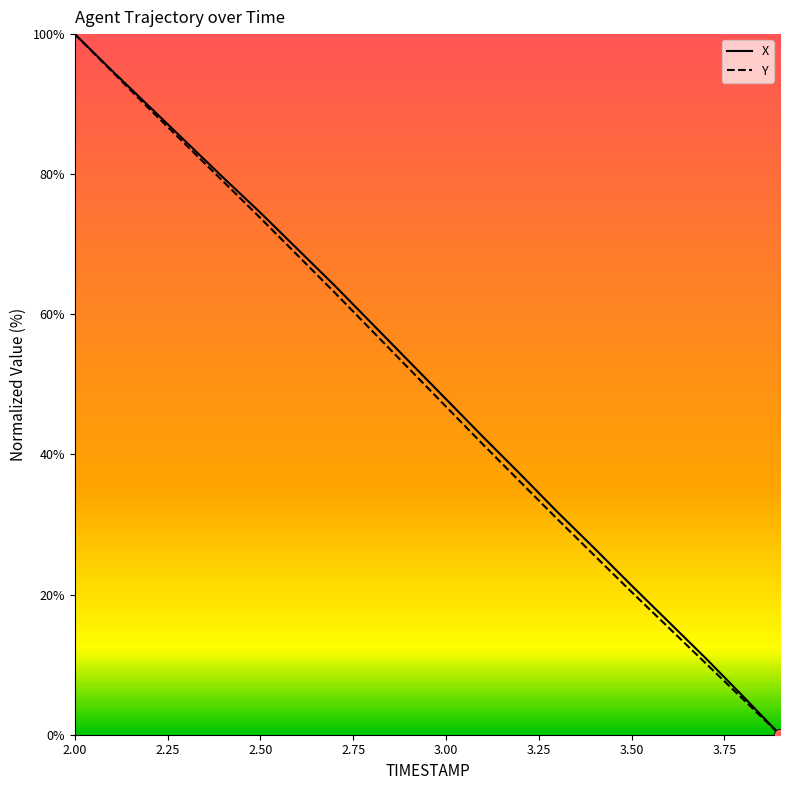

What is the maximum value shown in the chart?

100.0